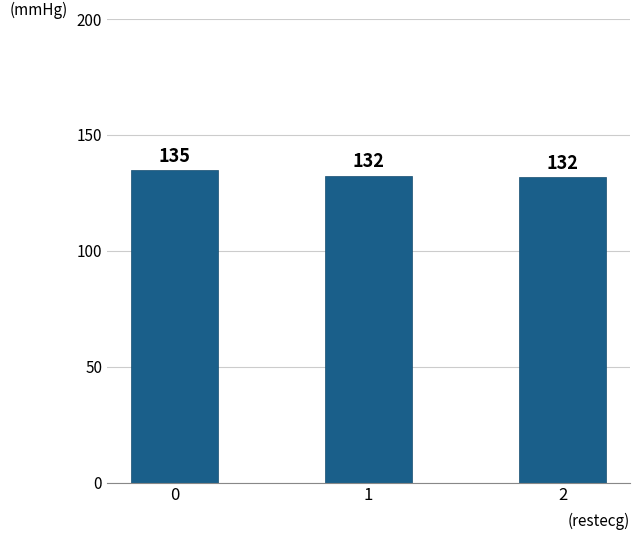

How many data points are above 132?

2